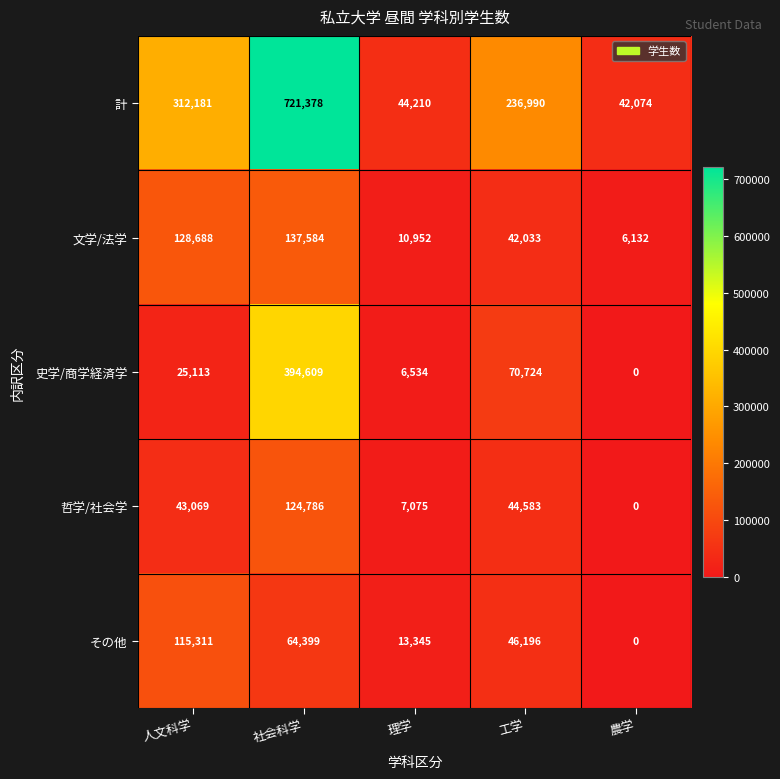

At 社会科学, list the series in order from largest to smallest.

計, 史学/商学経済学, 文学/法学, 哲学/社会学, その他